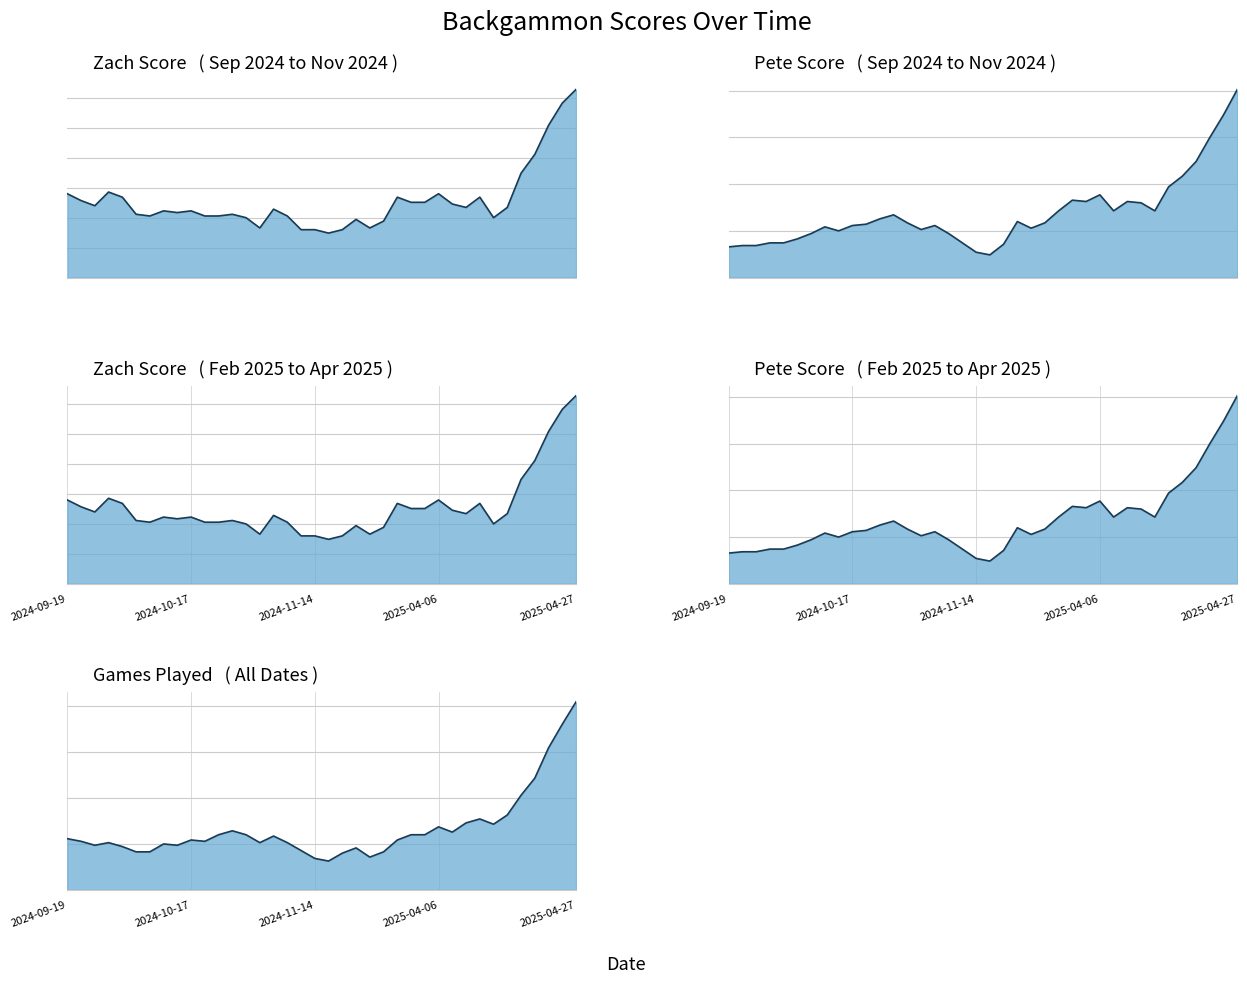

What is the difference between the second highest and minimum values in the Pete Score series?

24